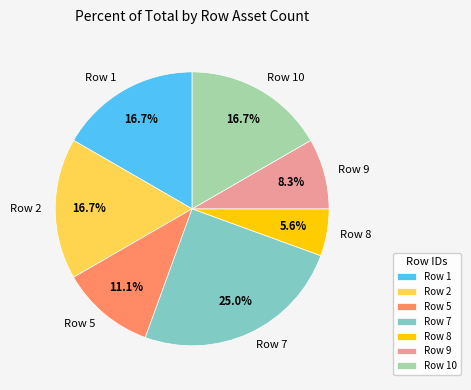

What percentage is the Row 2 slice, to the nearest percent?

17%